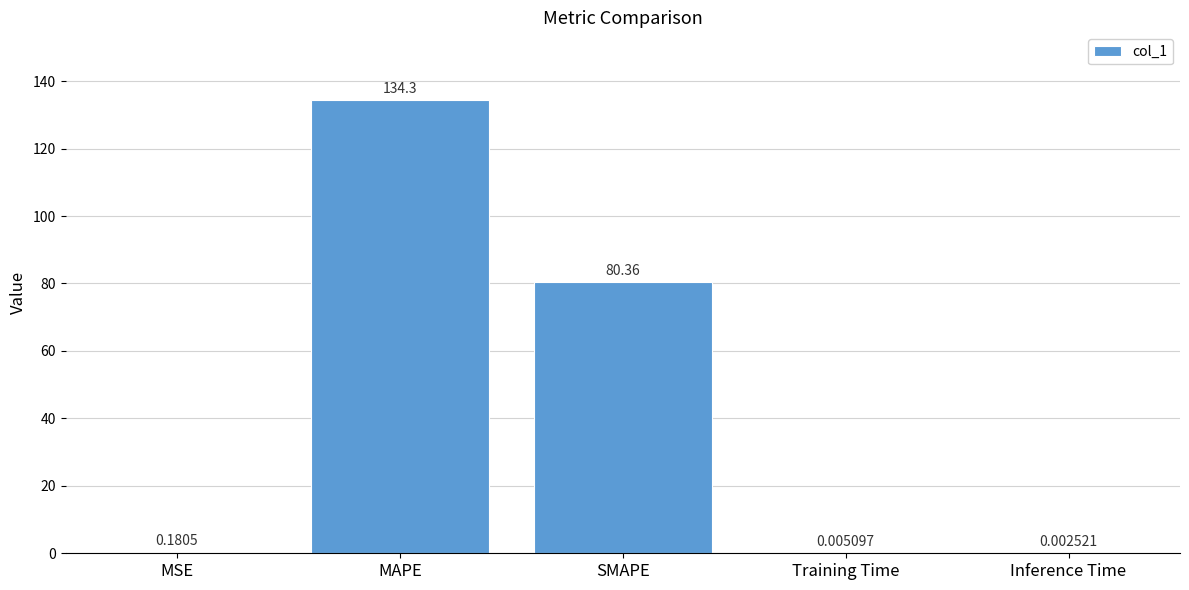

Which category has the highest value across all series?

MAPE